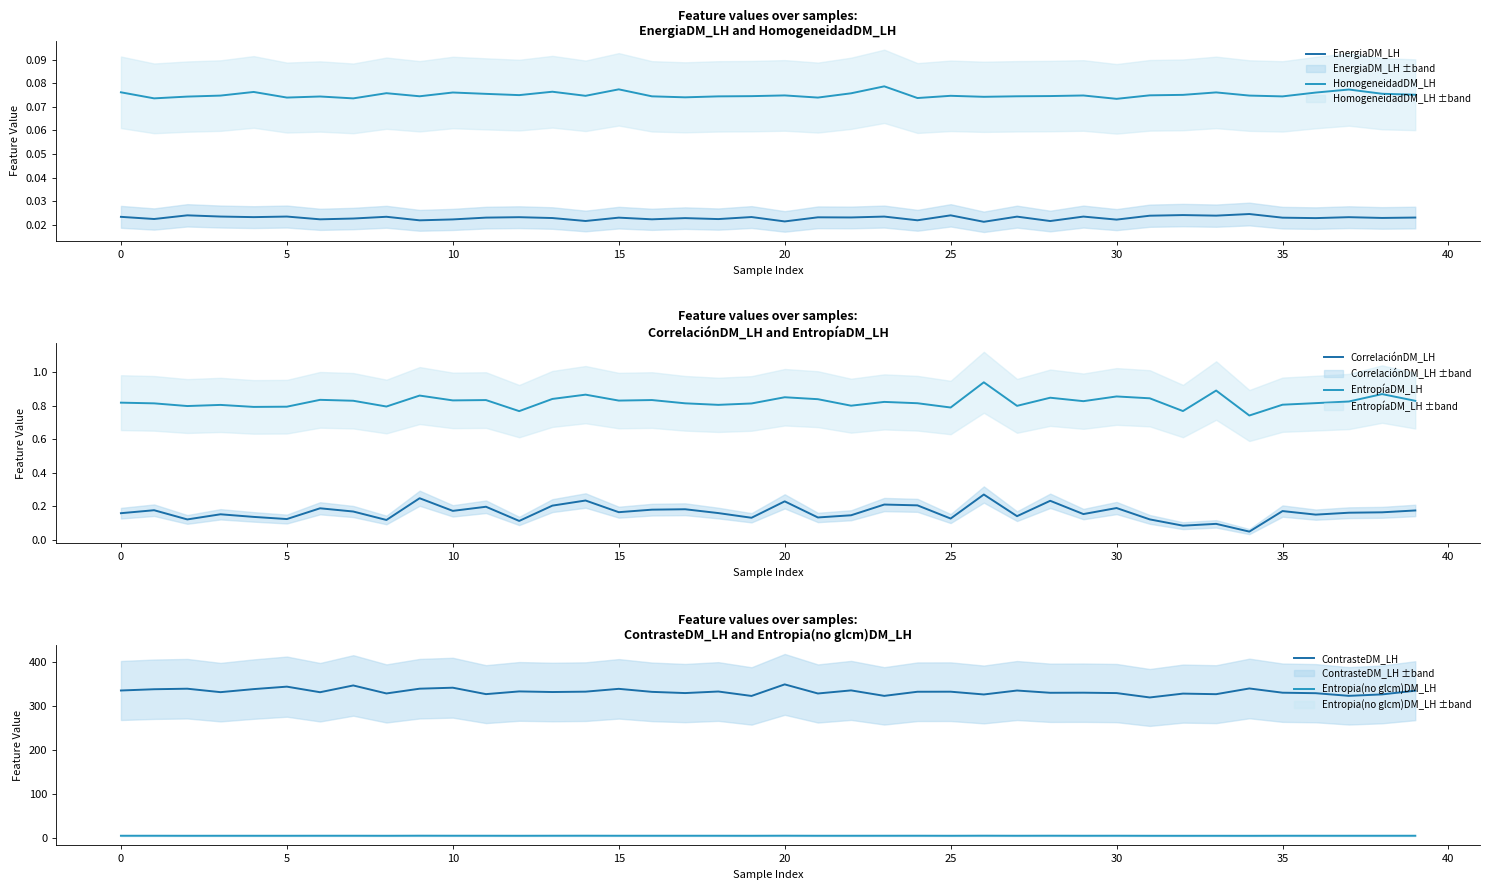

Which series has the largest total across all categories?

ContrasteDM_LH